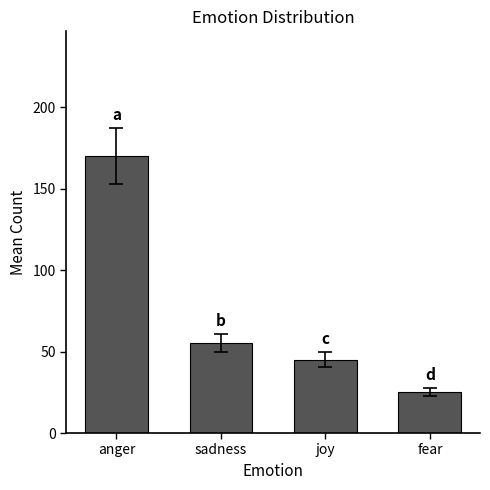

Between sadness and fear, which is larger?

sadness